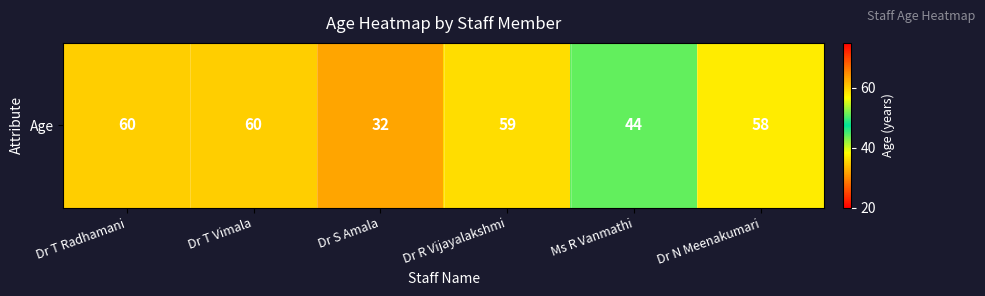

Reading right to left, what are all the values shown in this chart?

Dr N Meenakumari=58	Ms R Vanmathi=44	Dr R Vijayalakshmi=59	Dr S Amala=32	Dr T Vimala=60	Dr T Radhamani=60